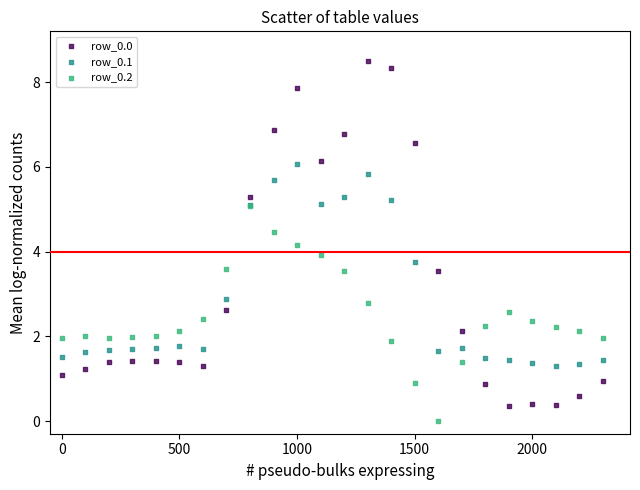

In the row_0.1 series, what Y value is closest to 3?

2.9